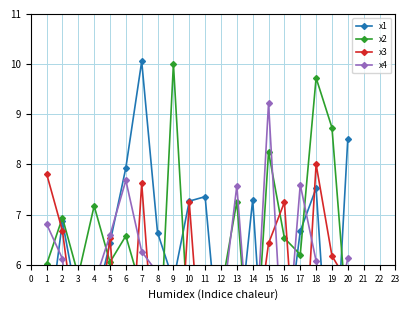

What is the smallest value displayed?

2.1